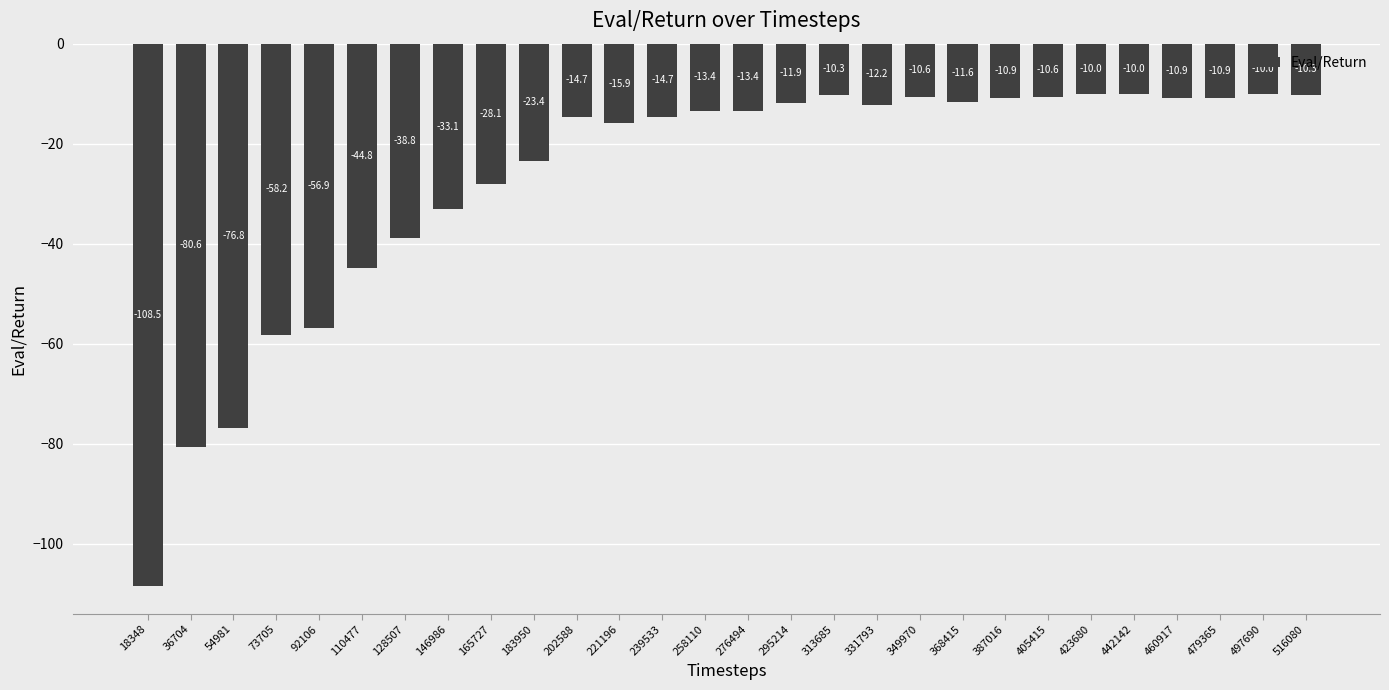

What is the maximum value shown in the chart?

-10.0